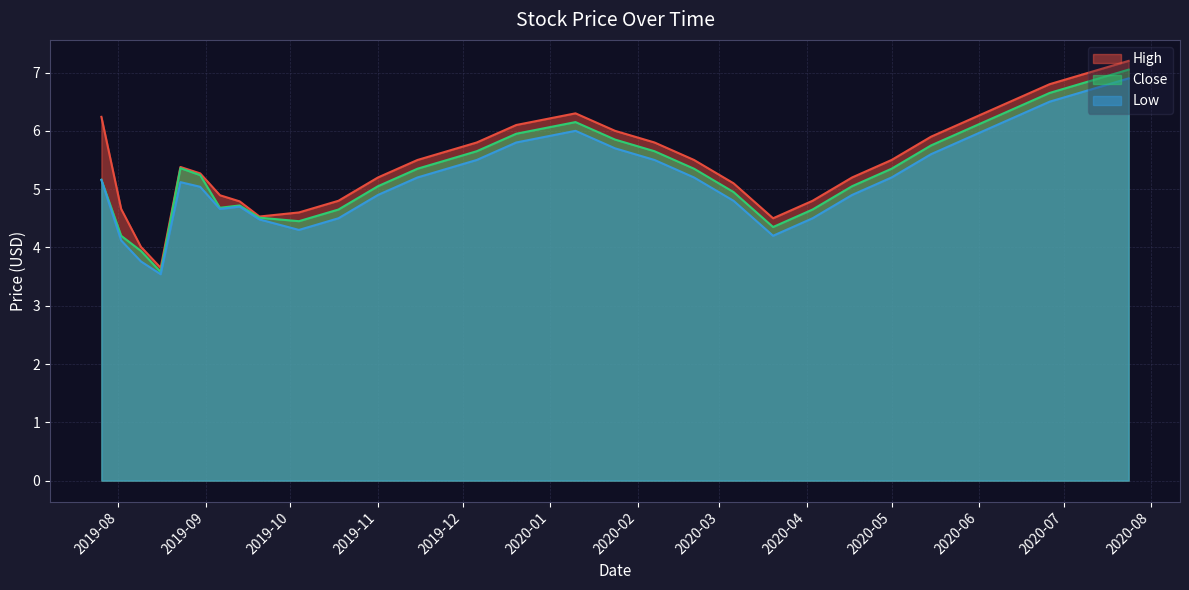

Which series has the largest total across all categories?

High